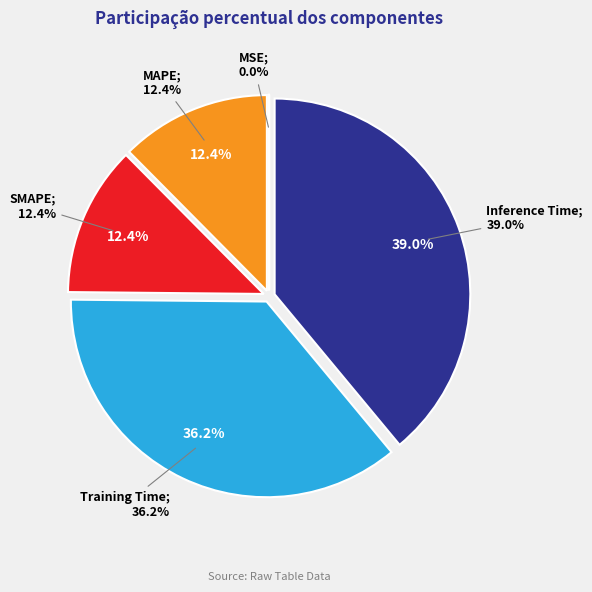

What is the smallest slice in the pie chart?

MSE